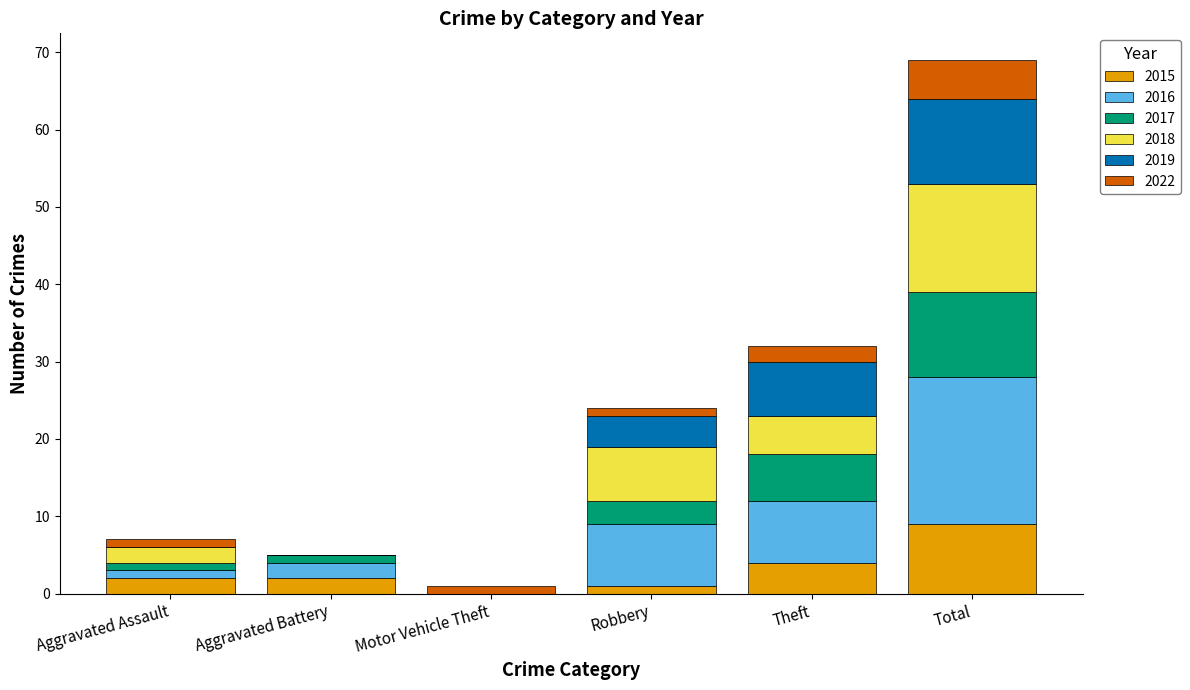

The value of 2015 at Aggravated Assault is 2. True or false?

True